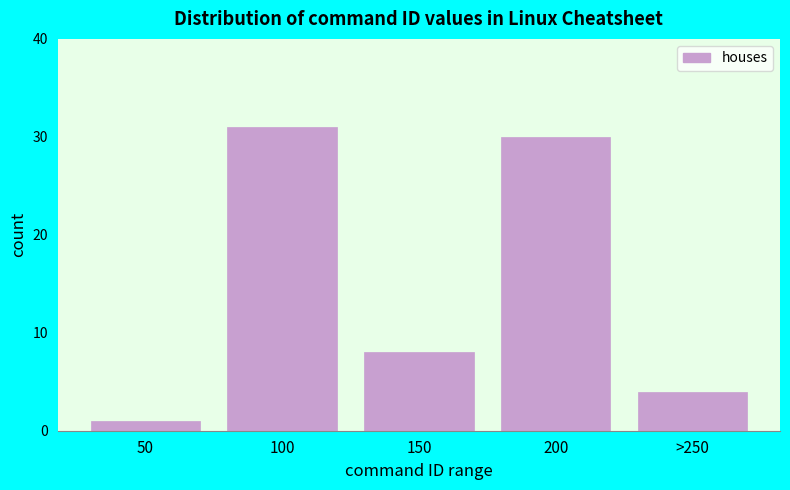

Reading left to right, what are all the values shown in this chart?

1	31	8	30	4